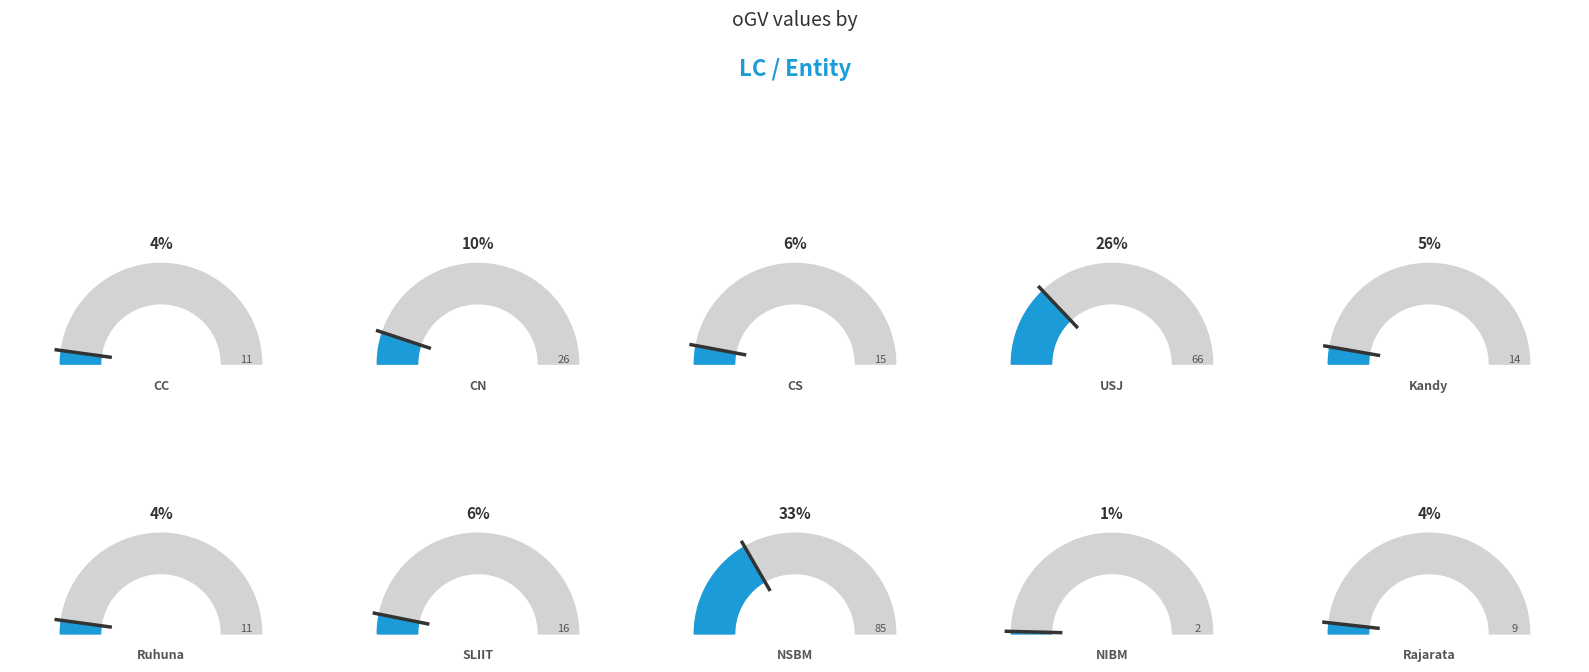

Combined, what portion of the pie is Rajarata and CN?

13.7%